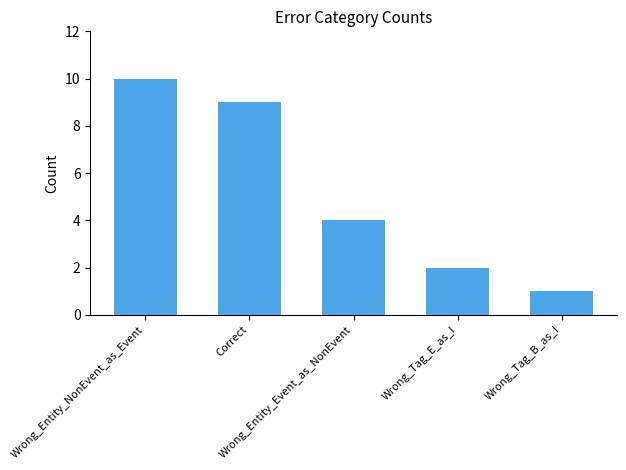

Reading left to right, list all the values displayed in this chart.

Wrong_Entity_NonEvent_as_Event=10	Correct=9	Wrong_Entity_Event_as_NonEvent=4	Wrong_Tag_E_as_I=2	Wrong_Tag_B_as_I=1